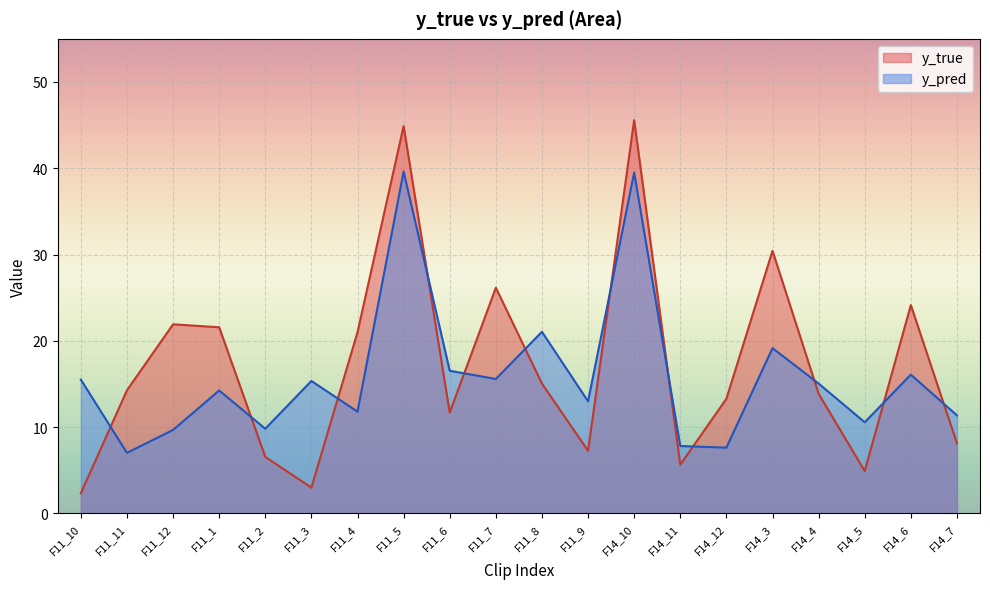

Does the chart display data point markers on the line(s)?

No